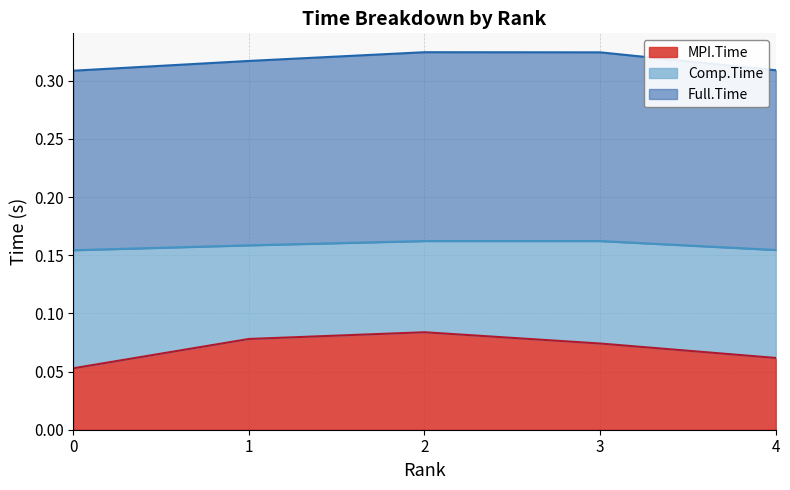

Is it true that MPI.Time equals 0.0 at 3?

False